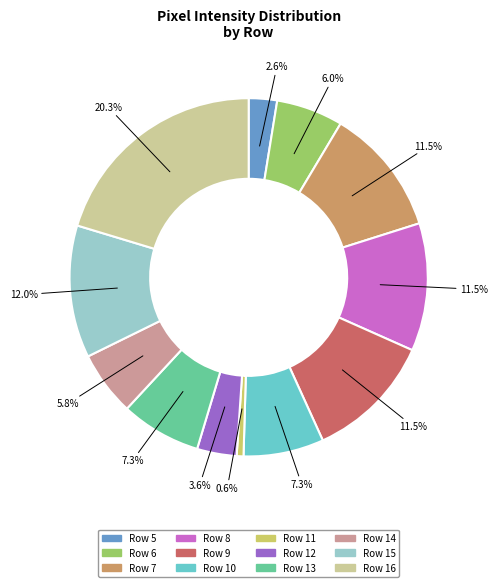

True or false: Row 15 accounts for 18% of the total.

False